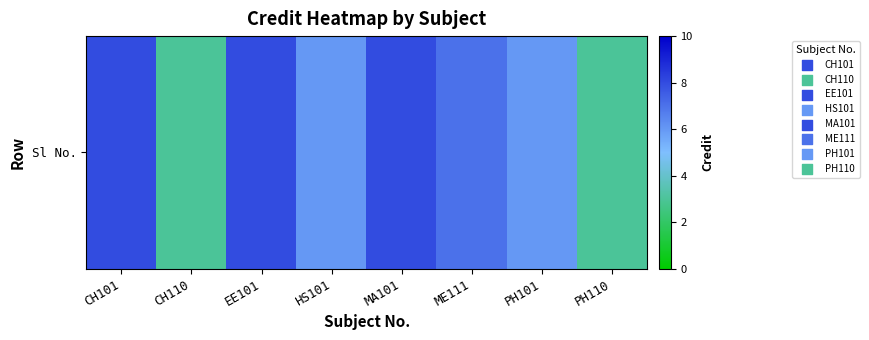

Rank the categories by value from lowest to highest.

CH110, PH110, HS101, PH101, ME111, CH101, EE101, MA101